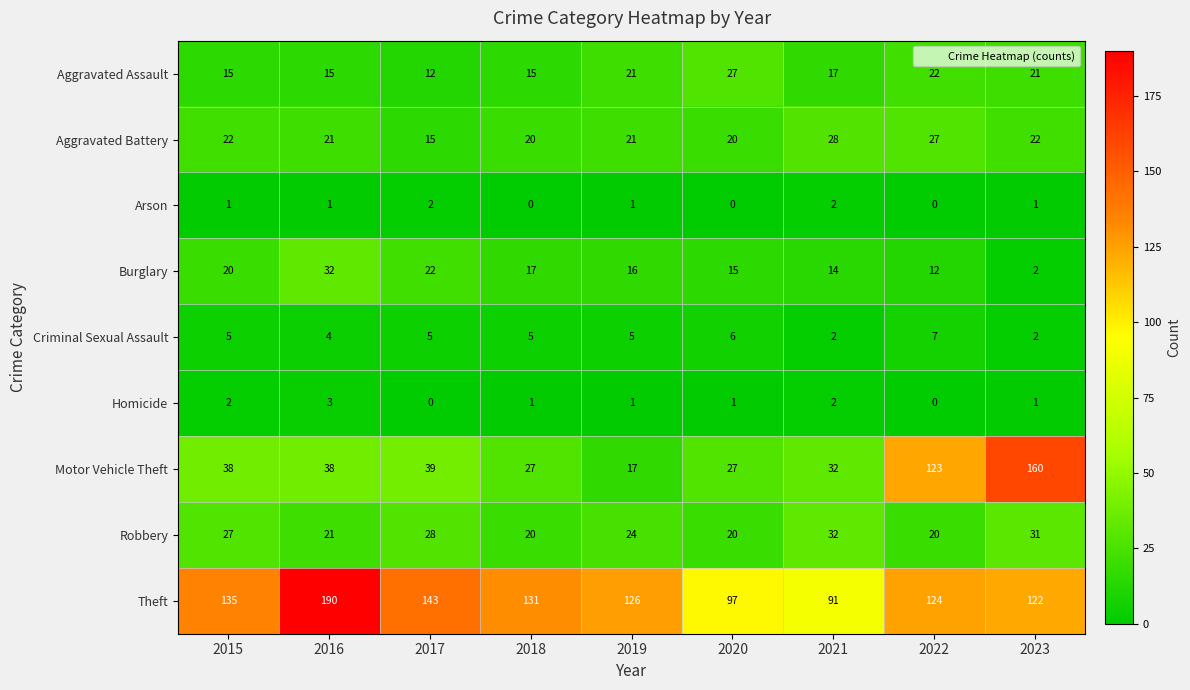

The value of Criminal Sexual Assault at 2022 is 10. True or false?

False